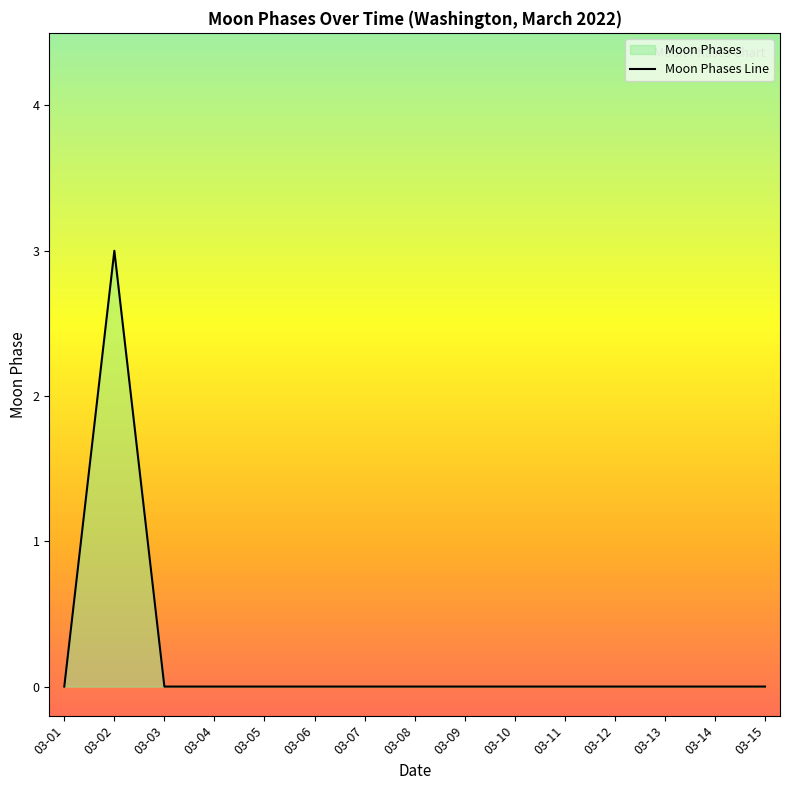

Which label corresponds to the smallest value in the chart?

03-01